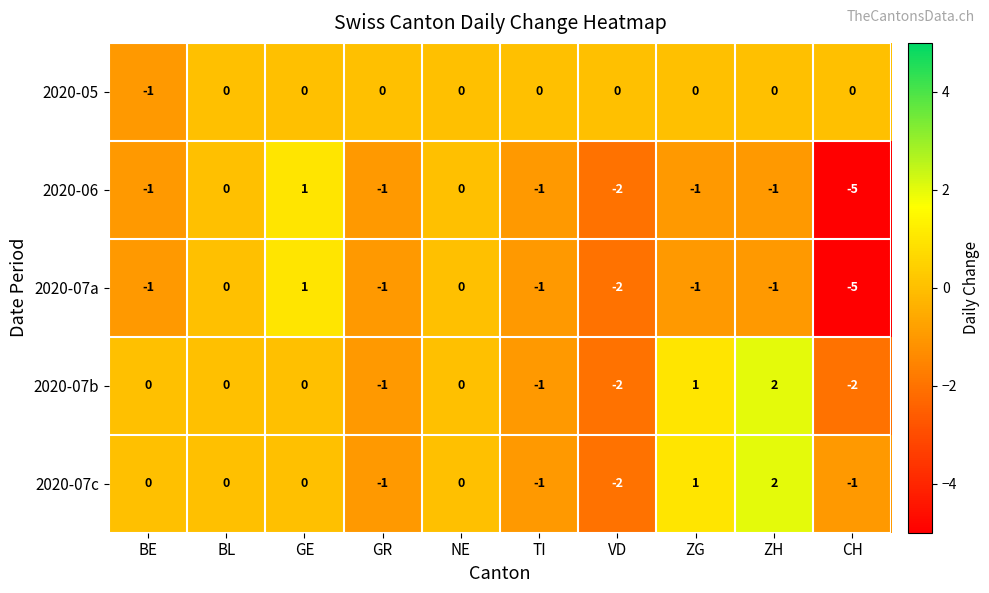

Which series has the largest total across all categories?

2020-05